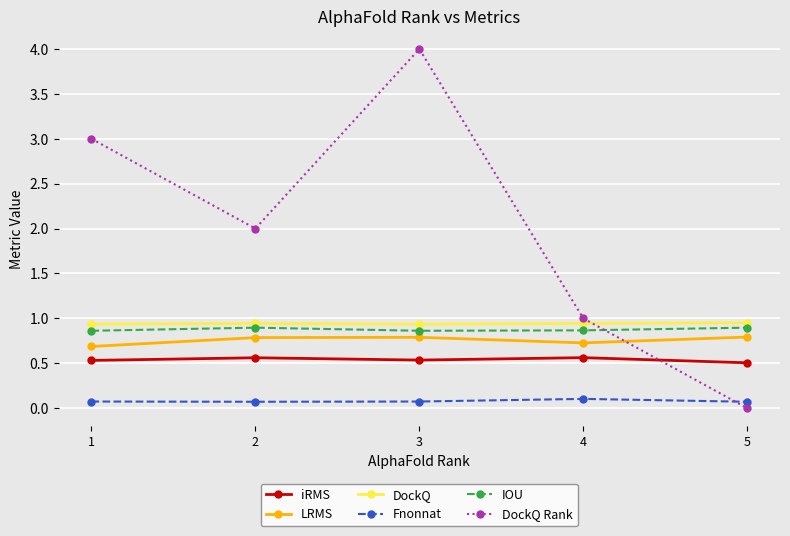

How many lines are shown in the chart?

6